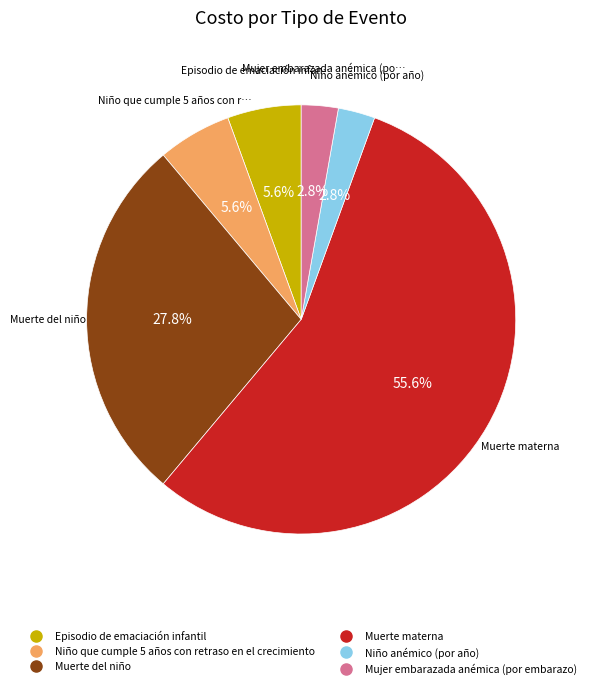

Does Muerte materna represent more than half of the total?

Yes